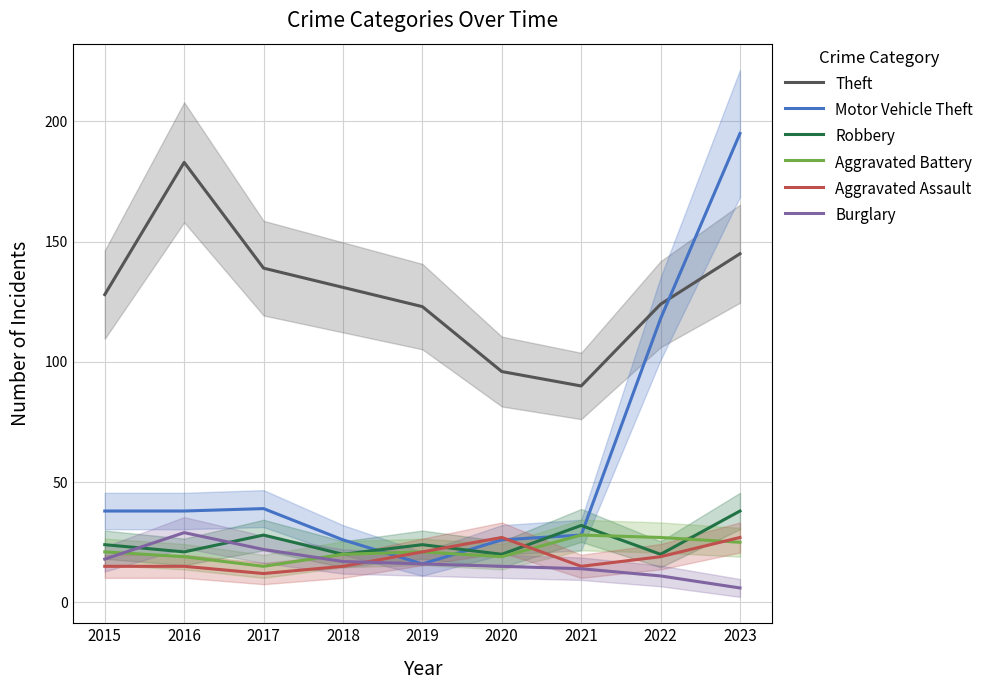

What is the highest value of the Aggravated Battery series?

28